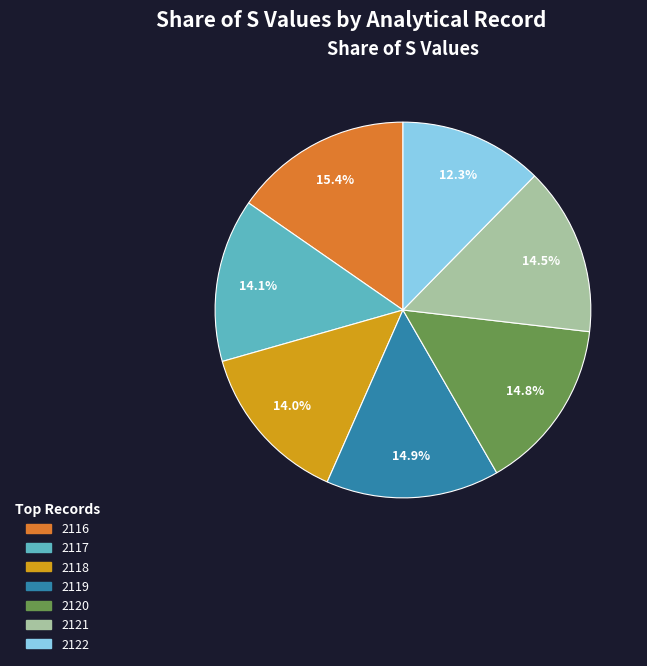

Approximately how many times larger is the value at 2118 compared to 2119?

0.9